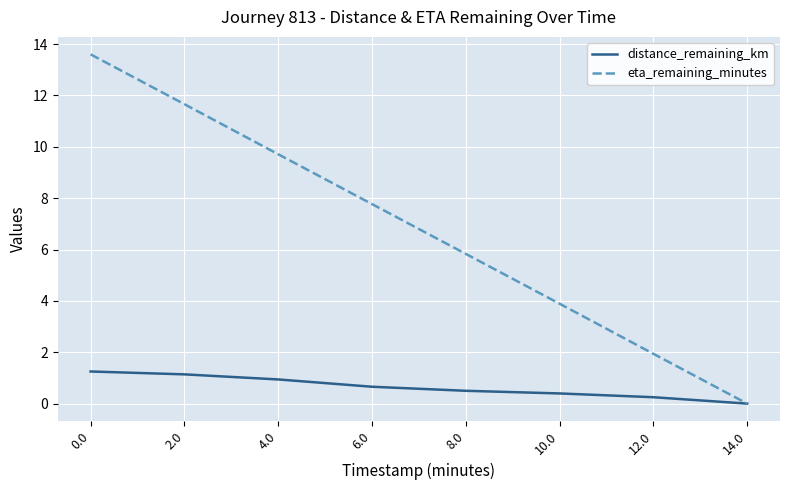

Which series has the largest total across all categories?

eta_remaining_minutes